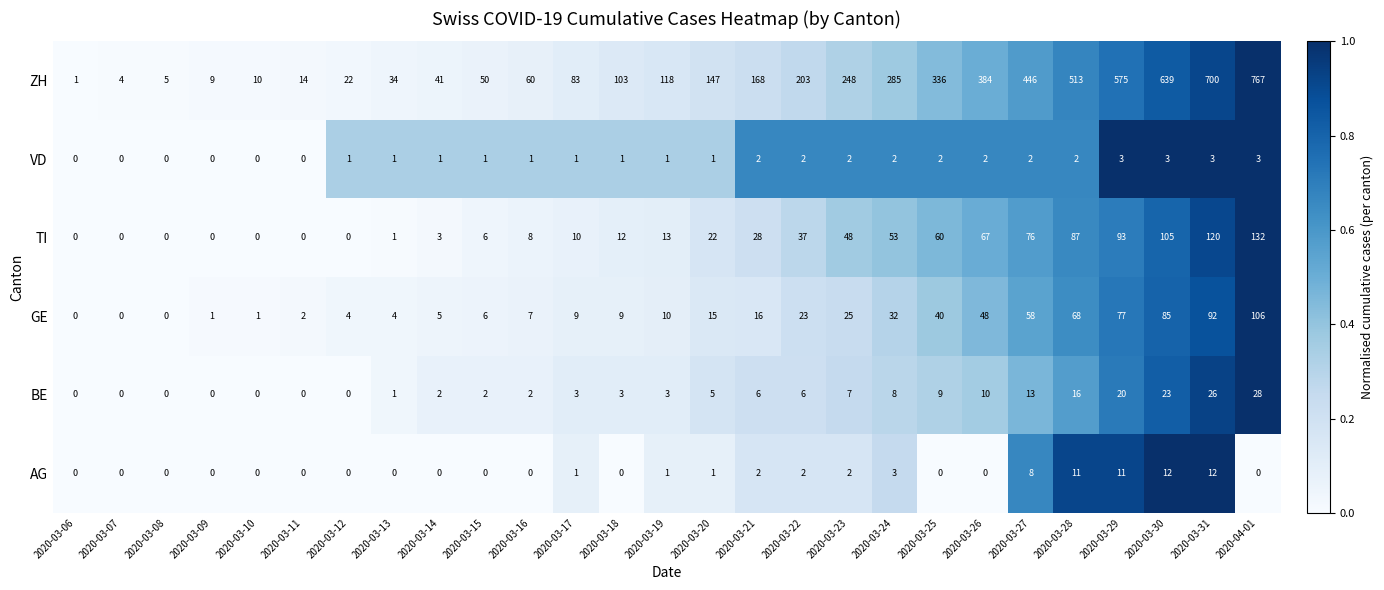

Count the number of categories in the chart.

27